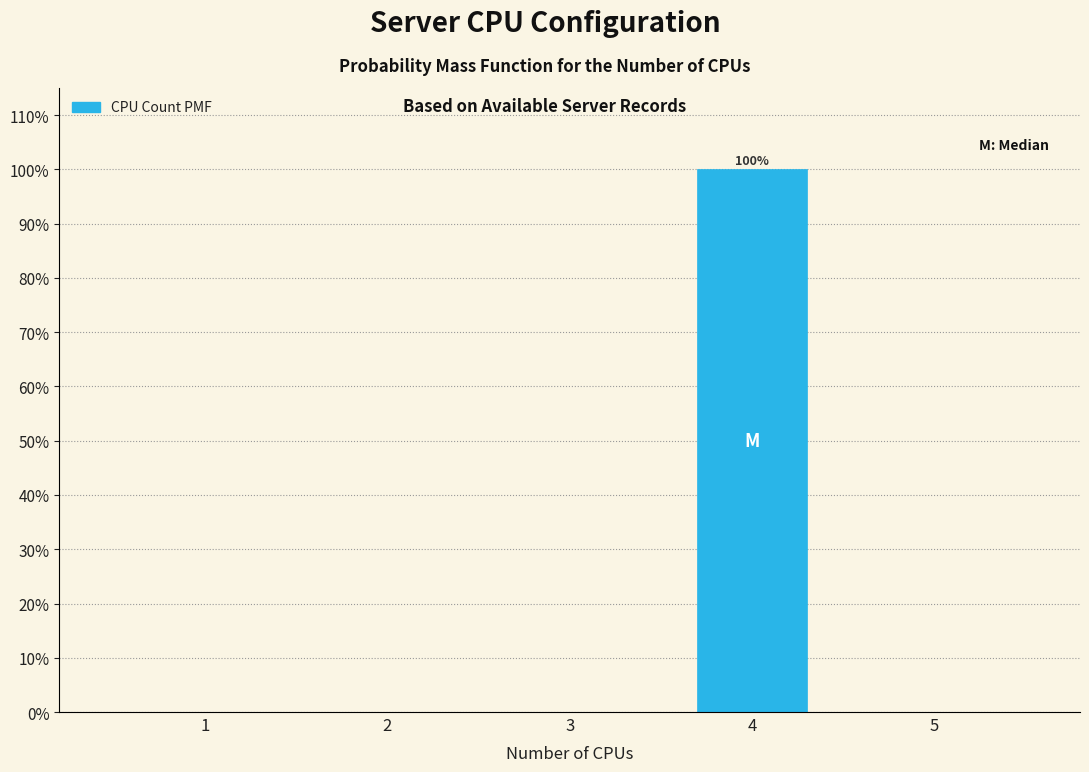

Reading left to right, list all the values displayed in this chart.

1=0	2=0	3=0	4=100	5=0